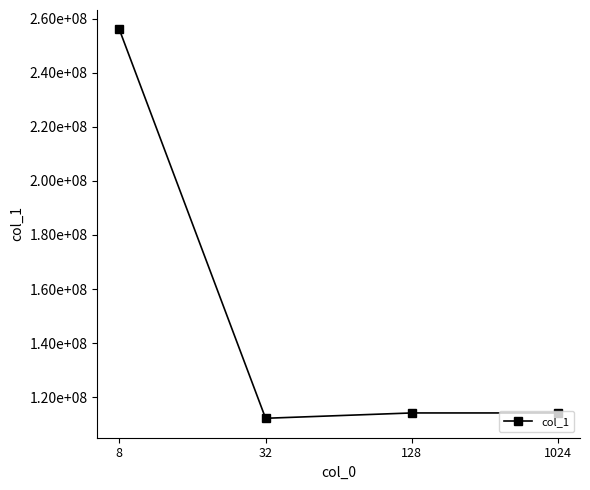

Reading left to right, extract all data points from this chart.

8=256030726	32=112191427	128=114164963	1024=114164963